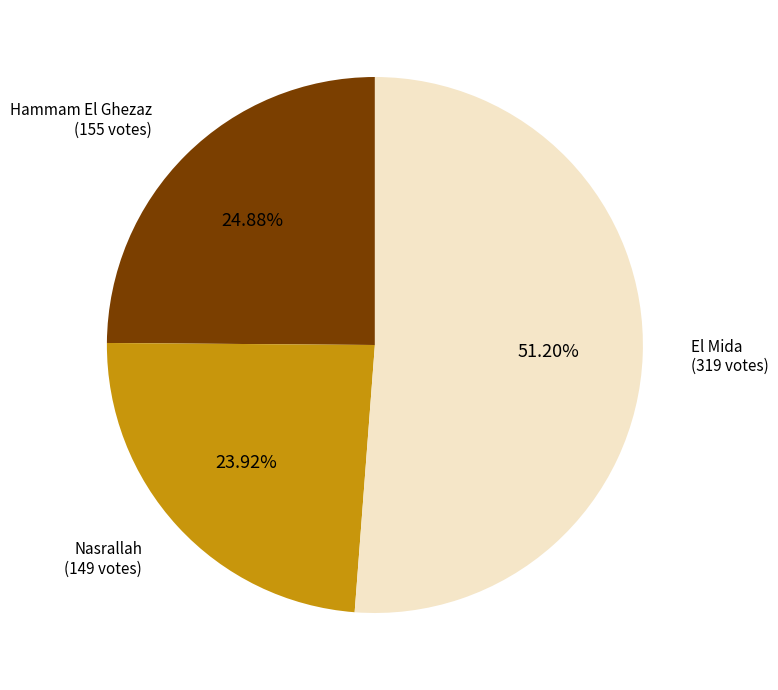

Does any single category account for the majority?

Yes